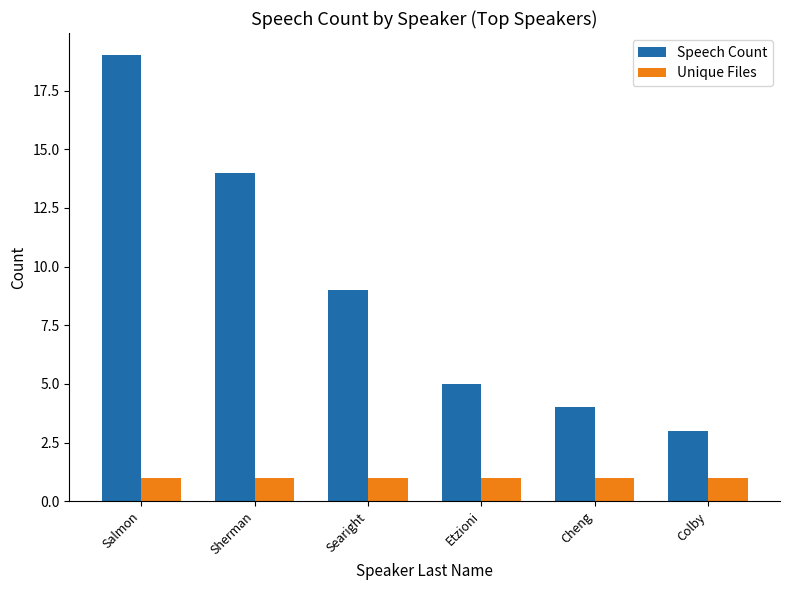

List the series in order of their peak value, highest first.

Speech Count, Unique Files